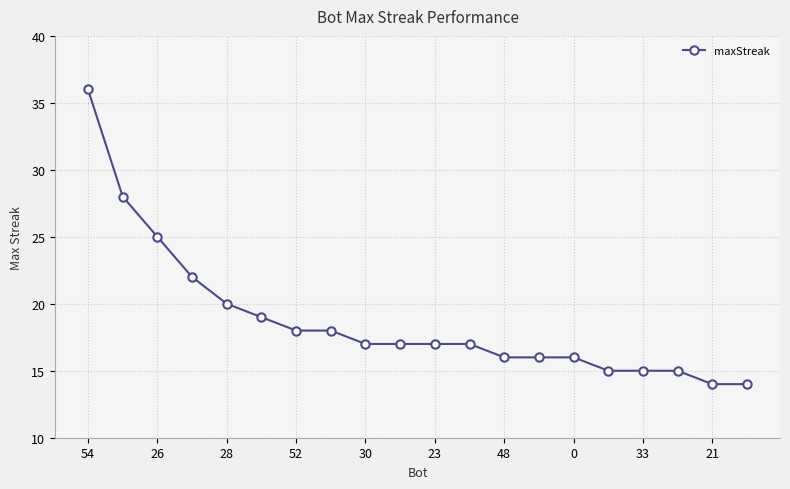

What is the difference between the maximum and minimum values?

22